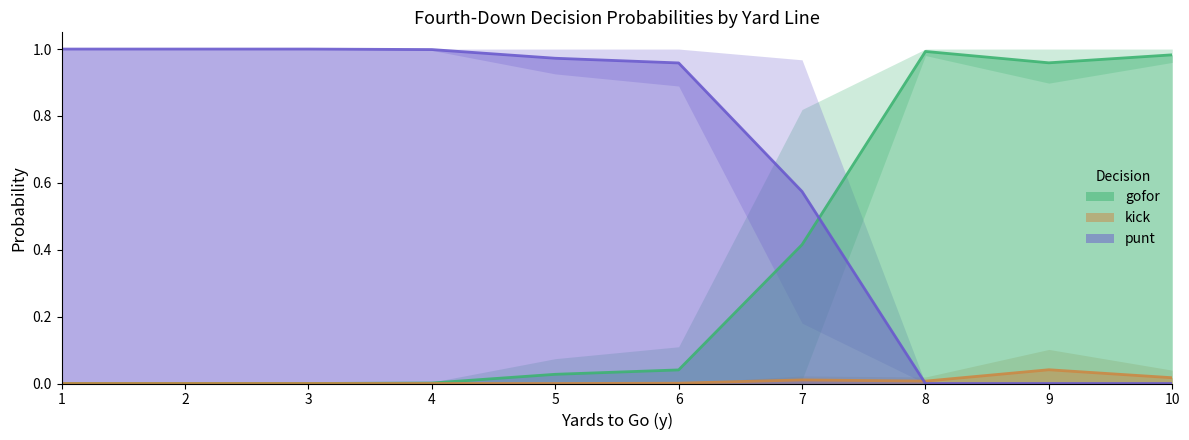

Which label corresponds to the smallest value in the chart?

1